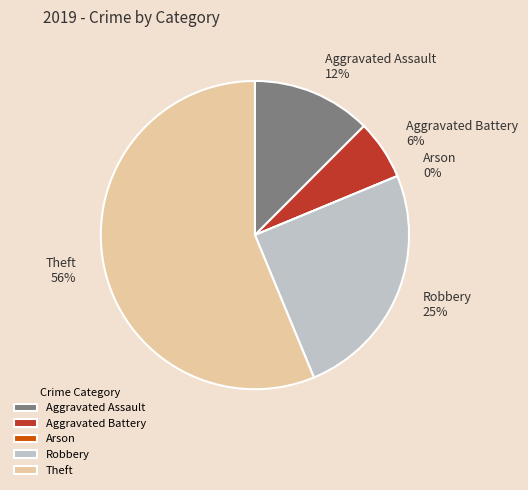

To the nearest percent, what is the average slice percentage?

20%